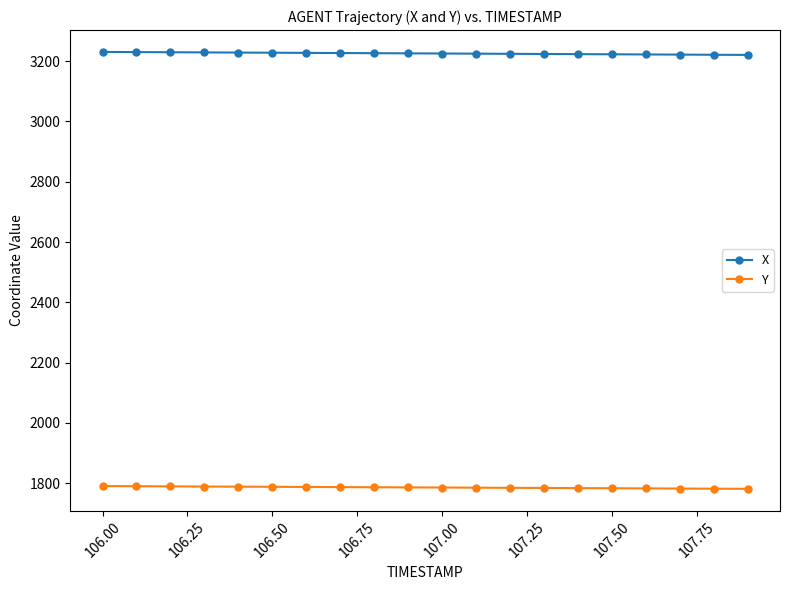

Rank the series by their average value, from highest to lowest.

X, Y